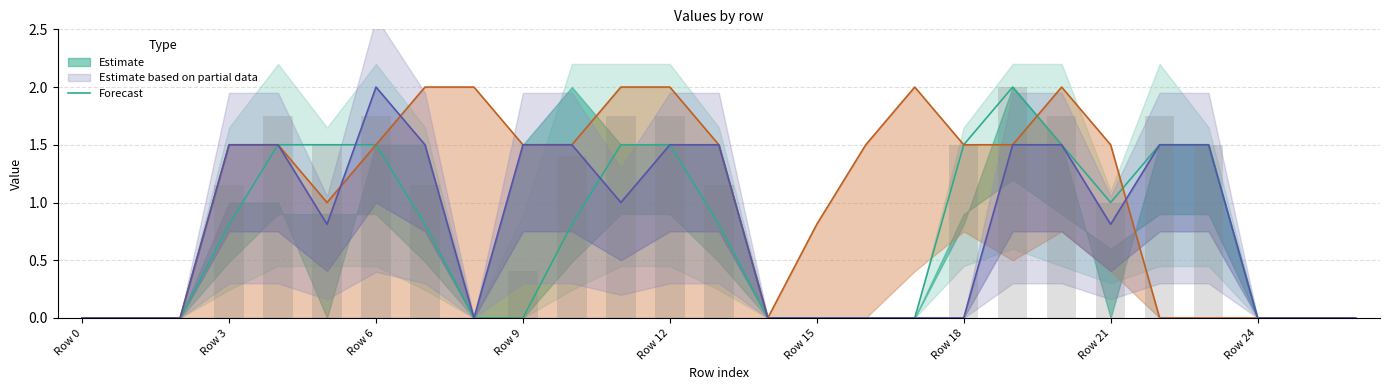

Is it true that col_14 line equals 0.0 at 25?

True